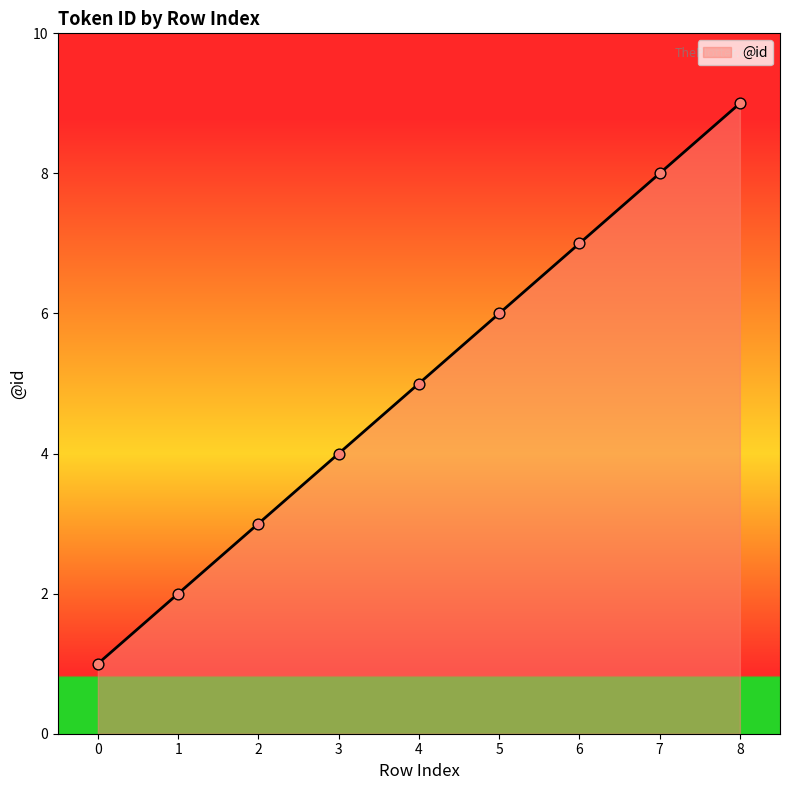

What is the change in value from 2 to 4?

+2